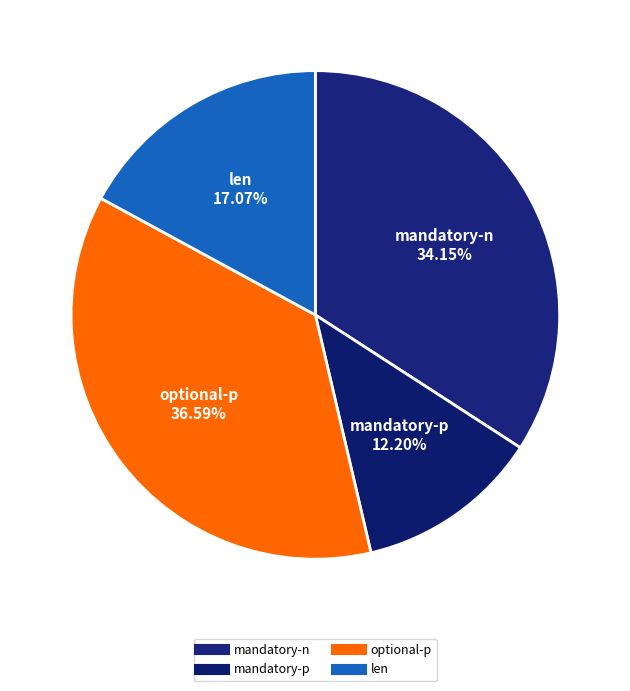

Count the number of slices in the pie.

4